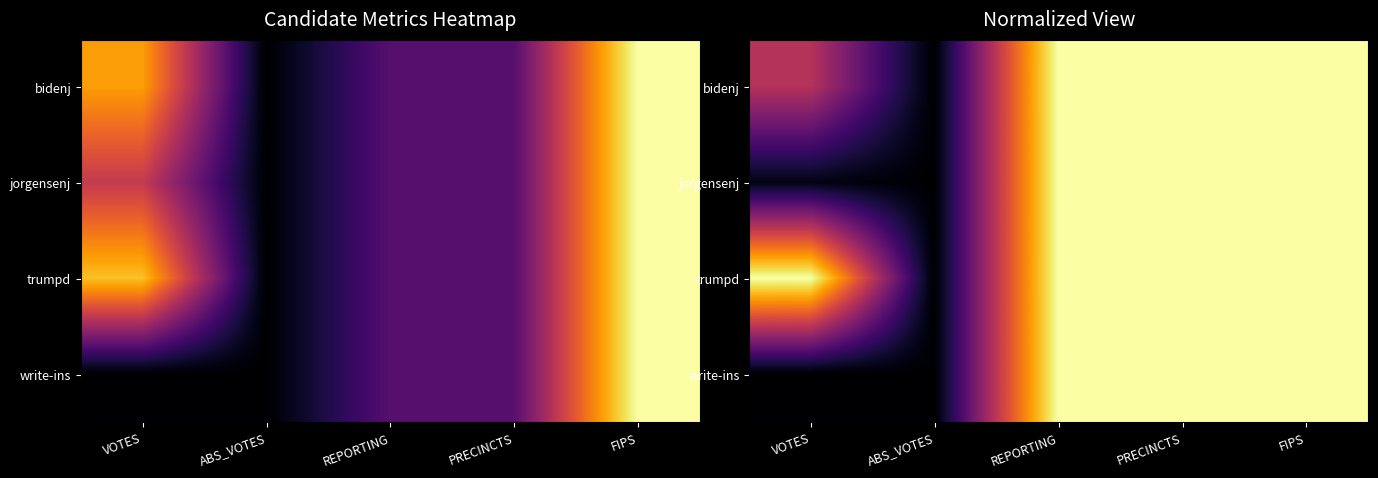

Which series has the widest spread of values?

bidenj